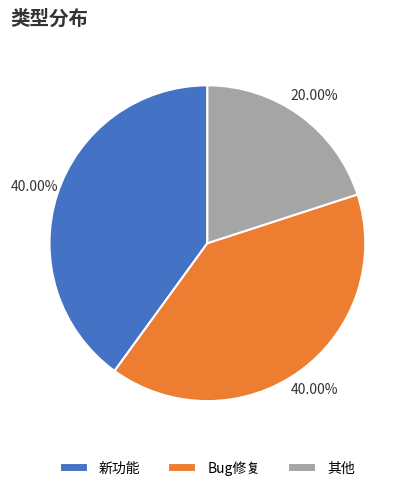

Which has a higher value, 其他 or 新功能?

新功能